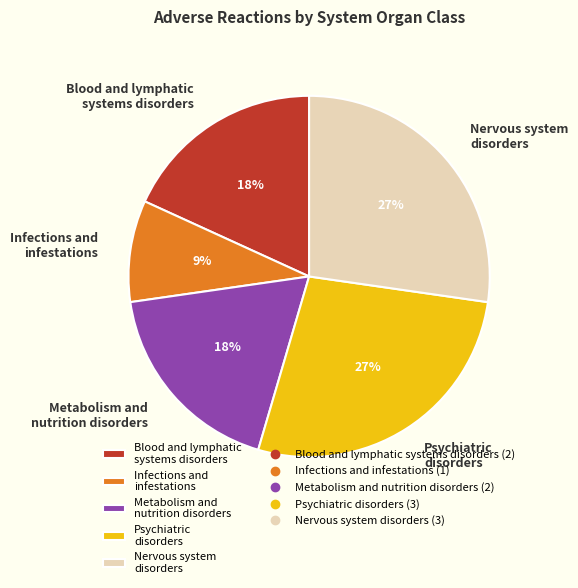

Combined, do Nervous system disorders and Blood and lymphatic systems disorders account for over 50%?

No